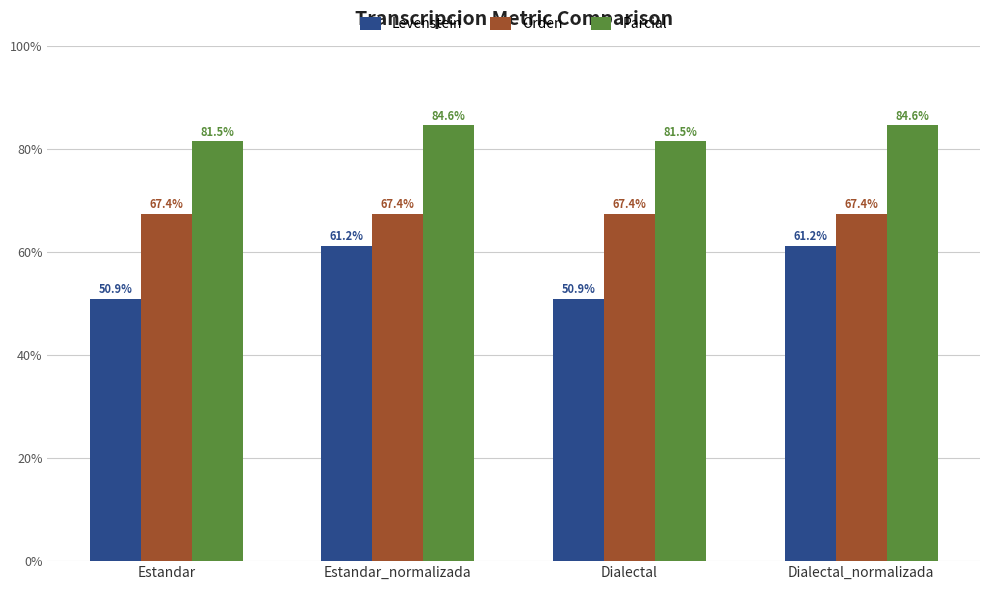

What is the sum of the Orden values at Dialectal and Dialectal_normalizada?

134.9